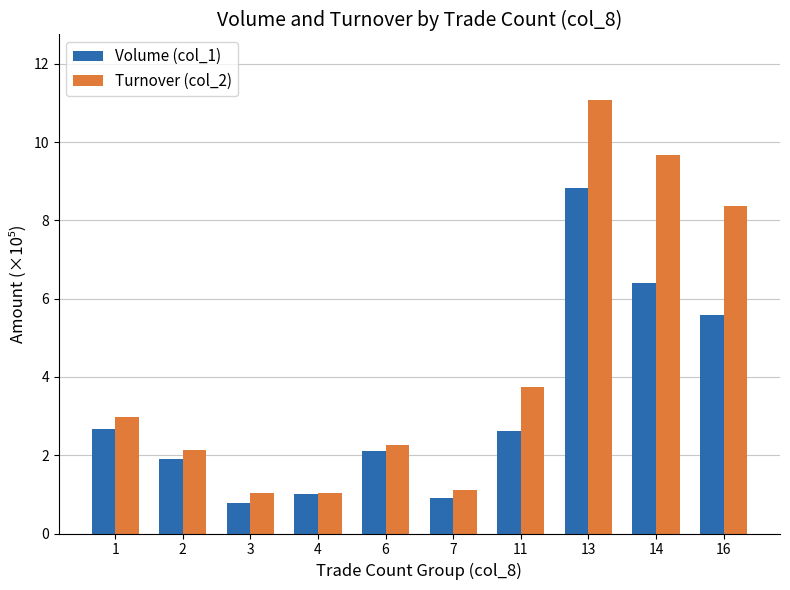

Count the number of categories in the chart.

10